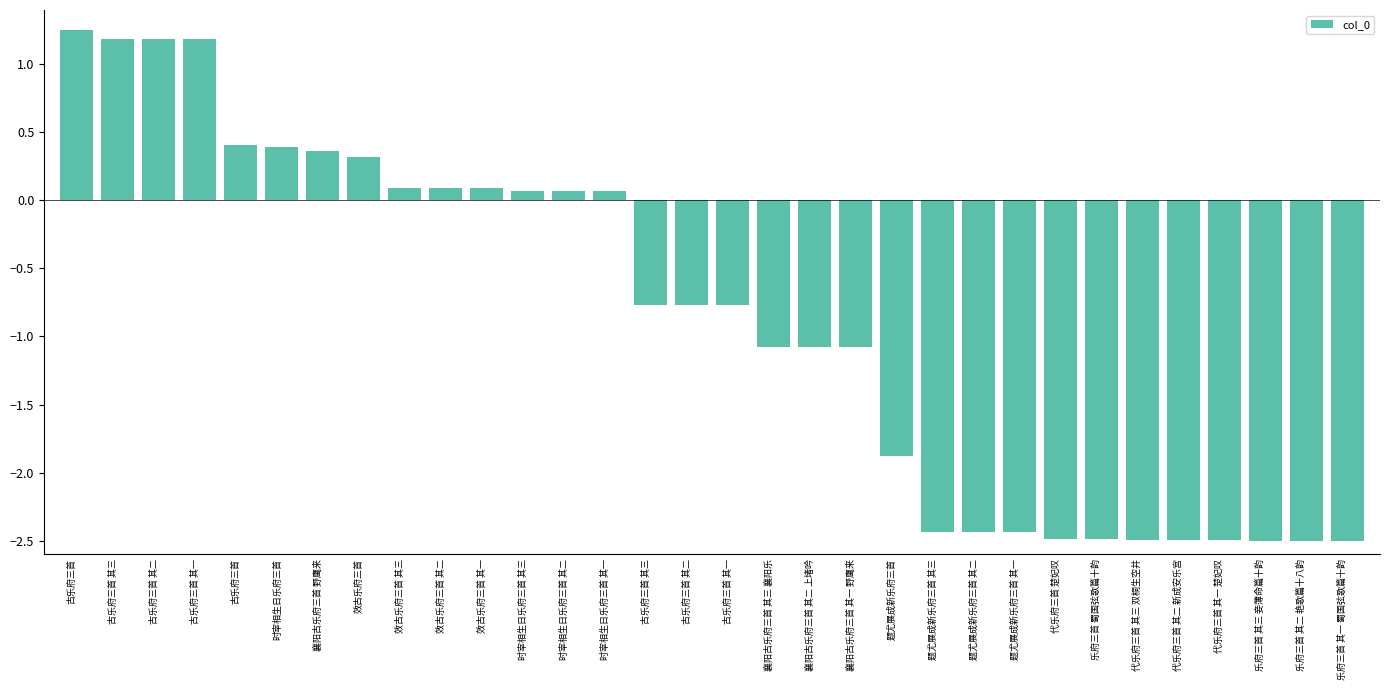

The value at 代乐府三首 楚妃叹 is -2.5. True or false?

True